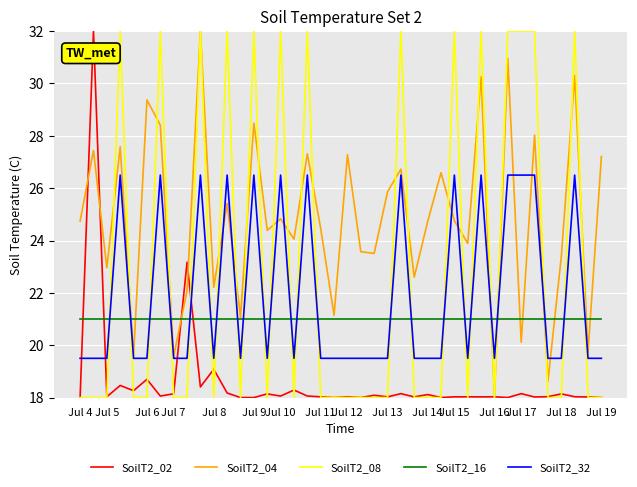

What is the smallest value displayed?

18.0